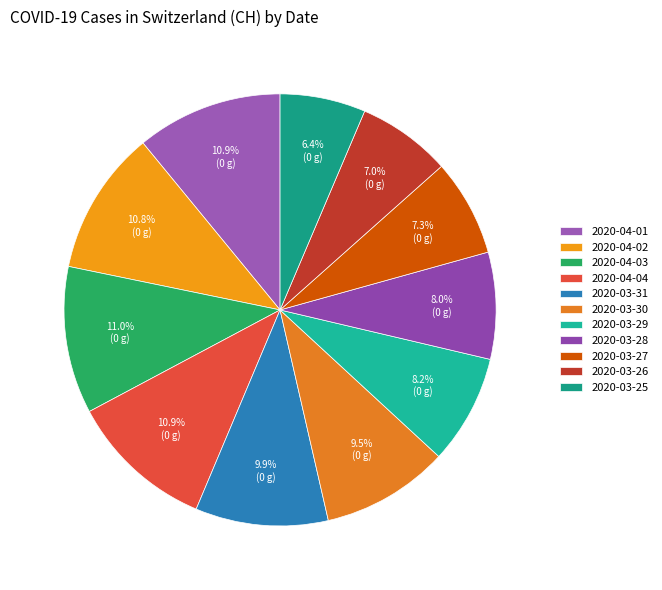

Is the sum of 2020-03-25 and 2020-03-26 greater than half?

No